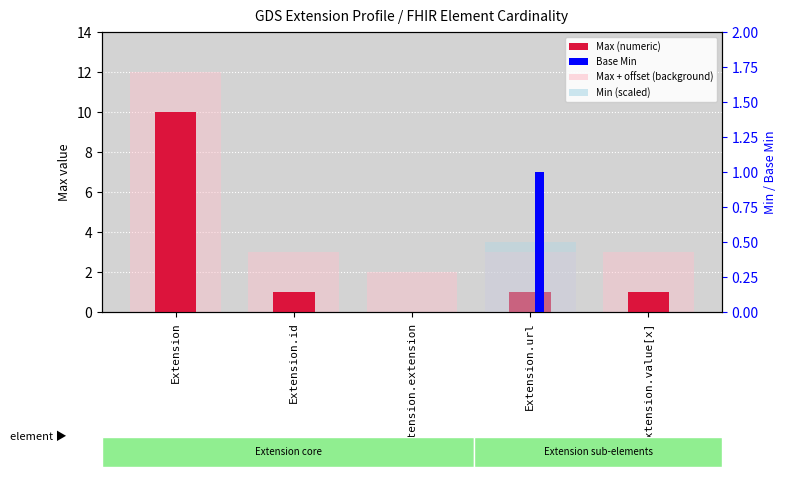

Reading right to left, extract all data points from this chart.

Max (numeric): 1.0	1.0	0.0	1.0	10.0
Max + offset (background): 3.0	3.0	2.0	3.0	12.0
Base Min: 0.0	1.0	0.0	0.0	0.0
Min (scaled): 0.0	0.5	0.0	0.0	0.0